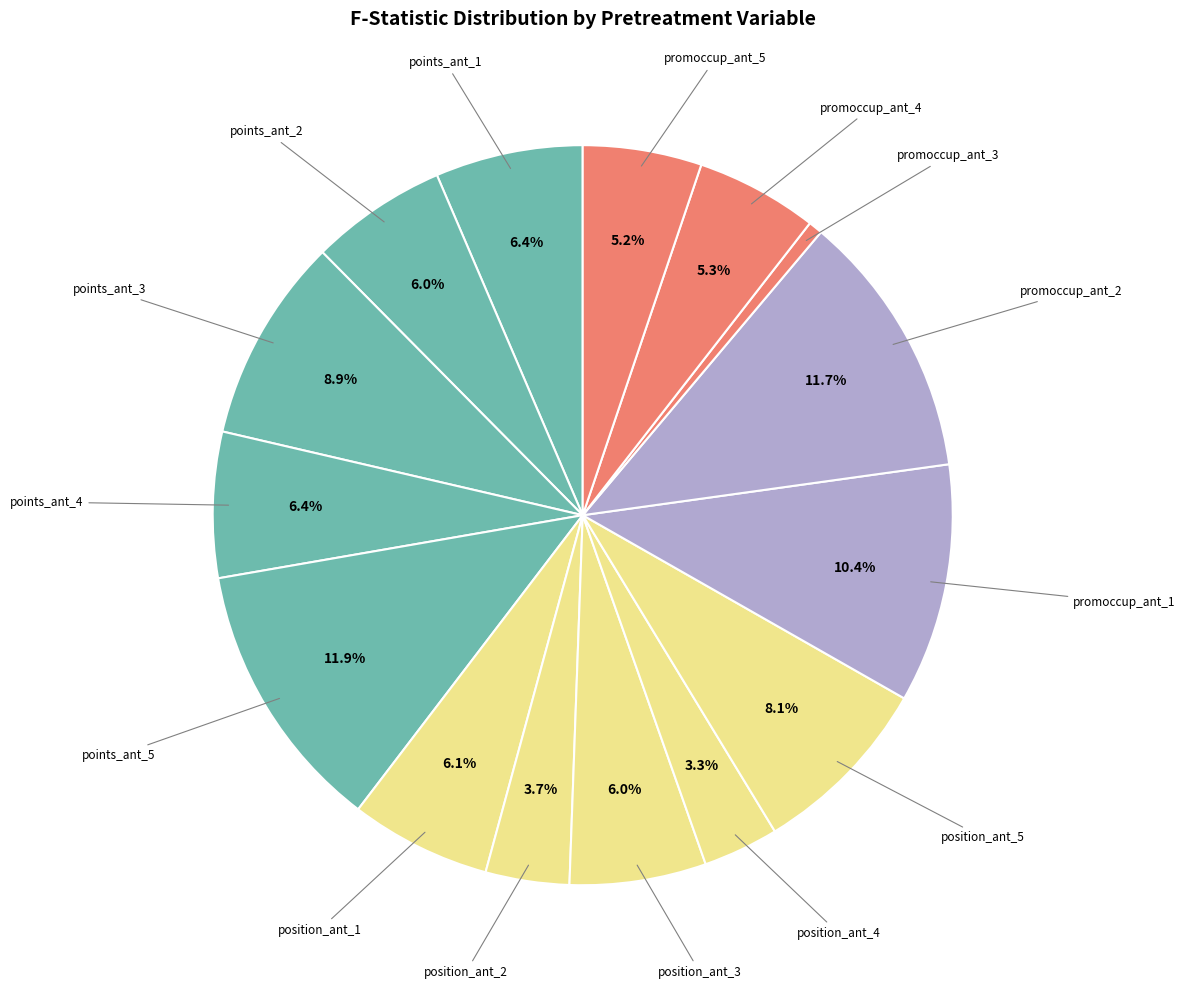

Which has a higher value, position_ant_4 or position_ant_1?

position_ant_1